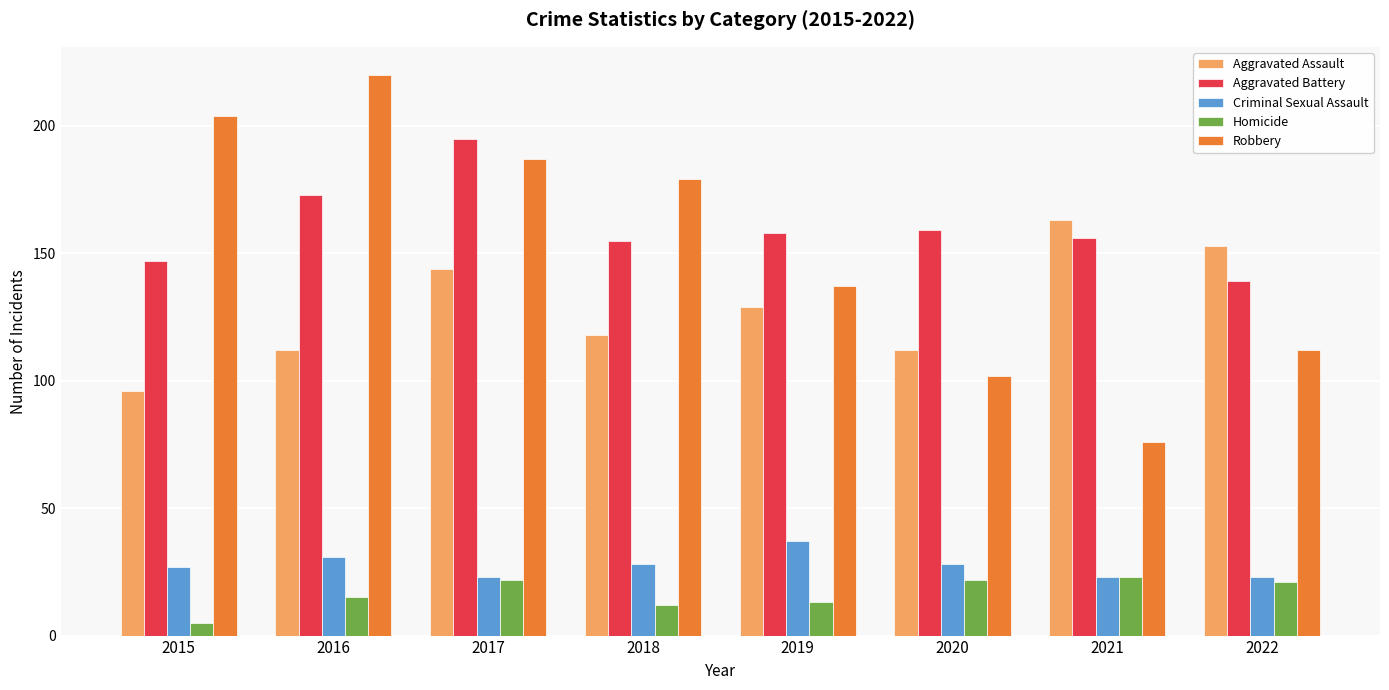

Rank the categories by Robbery value from lowest to highest.

2021, 2020, 2022, 2019, 2018, 2017, 2015, 2016